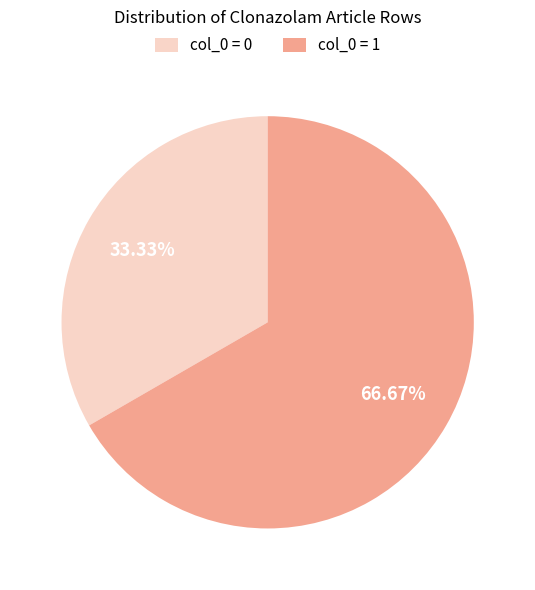

Is the sum of col_0 = 1 and col_0 = 0 greater than half?

Yes